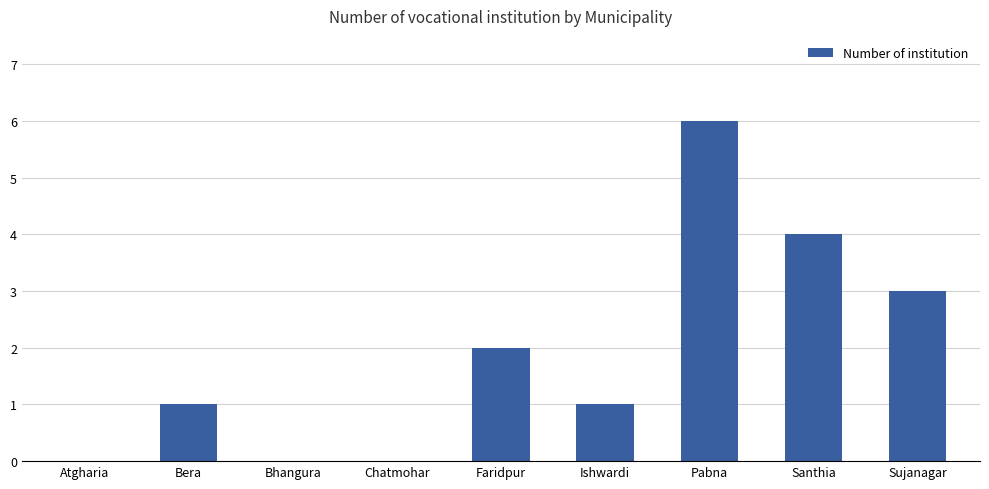

Is it true that the value at Bhangura is 0?

True